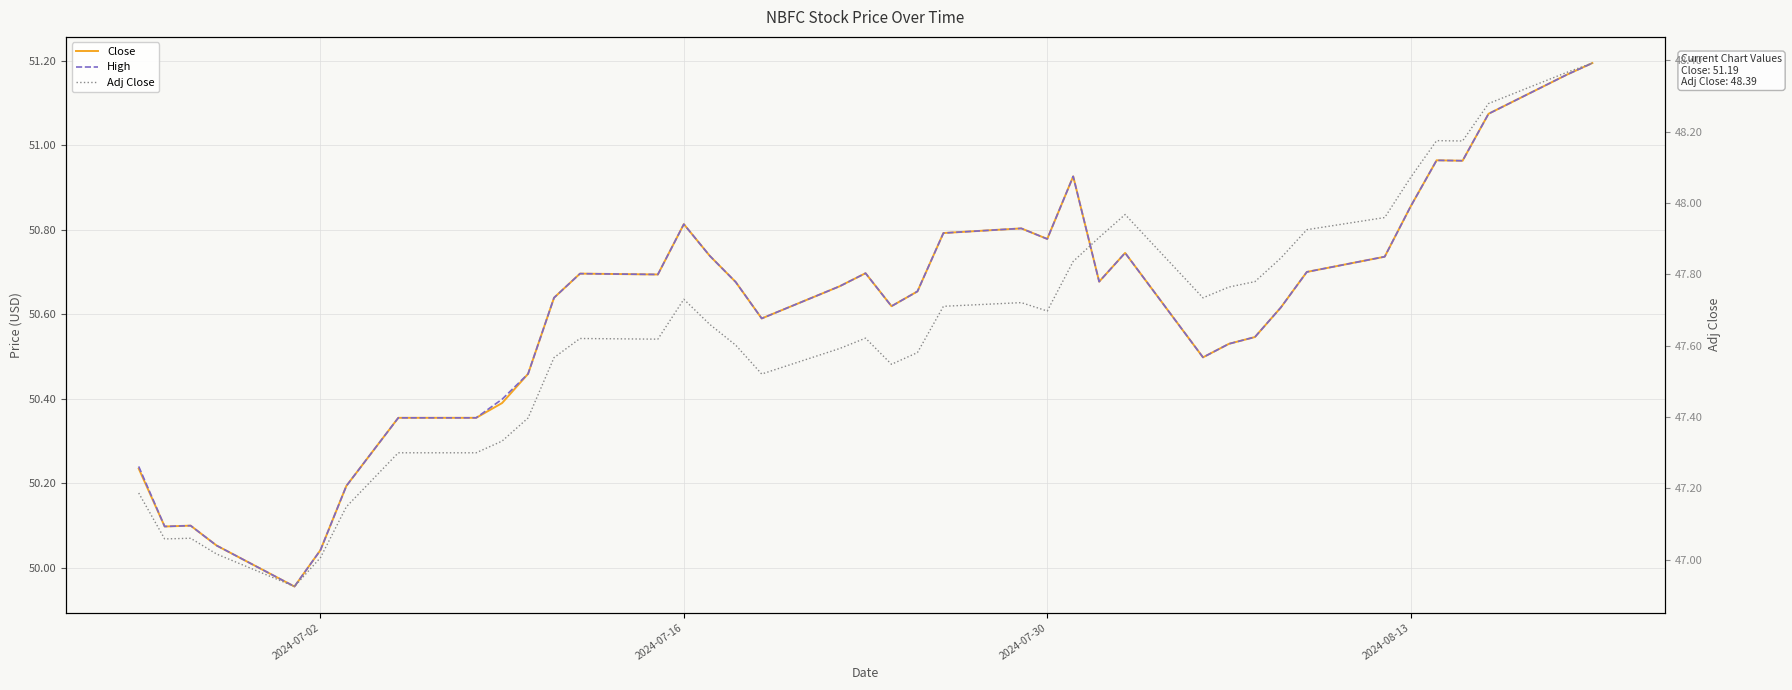

What is the maximum value for Adj Close?

48.4